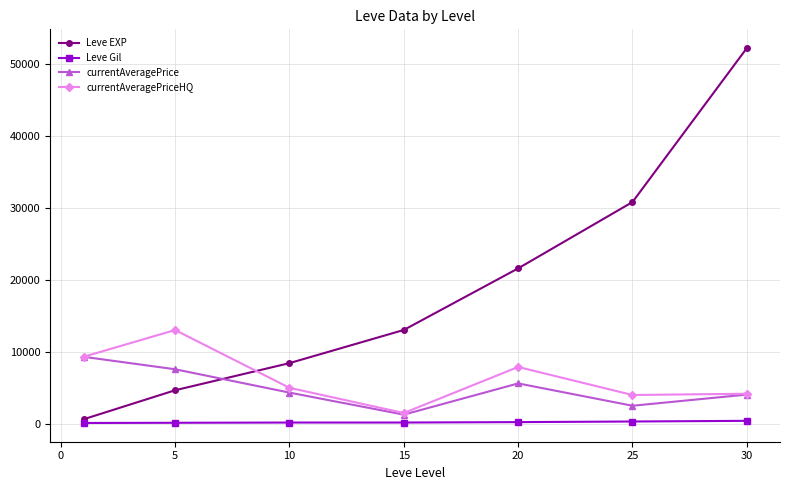

Which series has the largest total across all categories?

Leve EXP